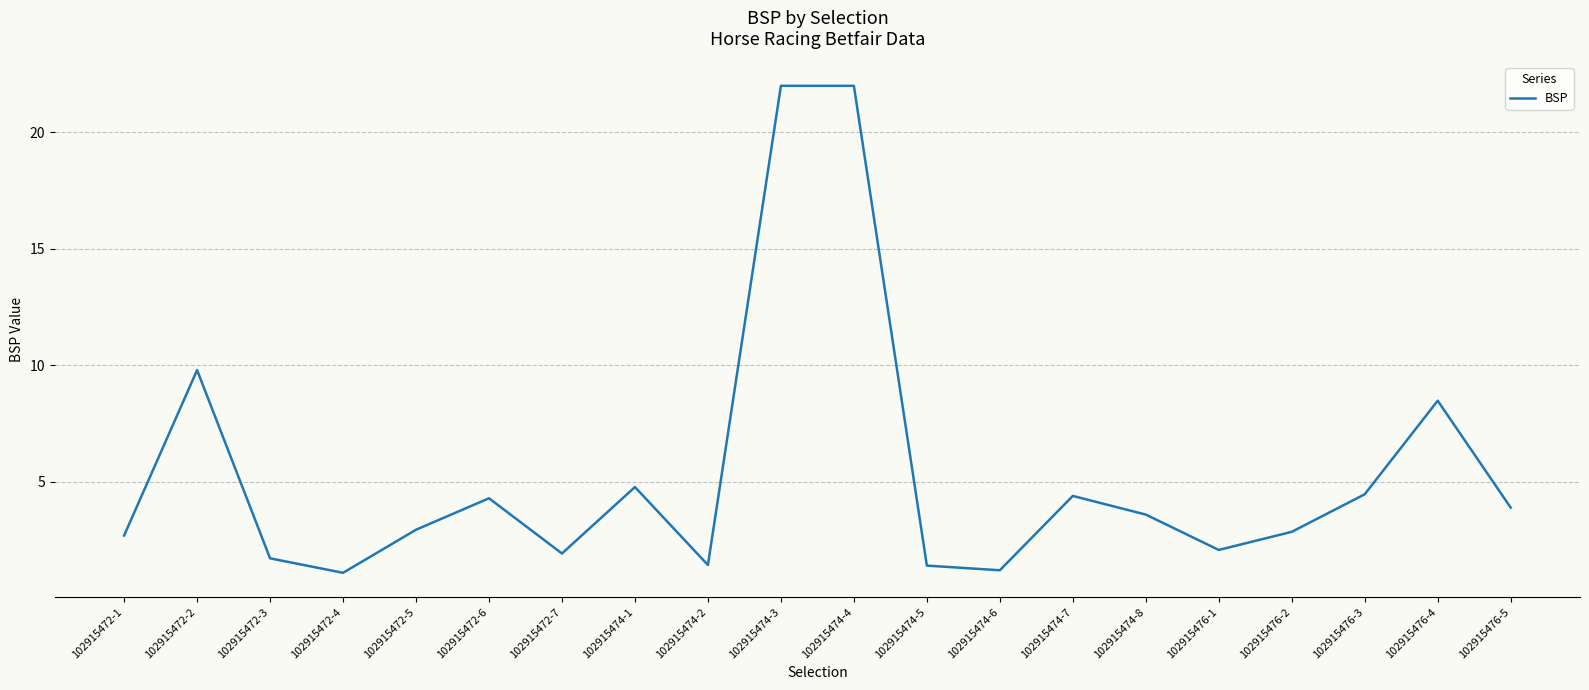

True or false: there are more than 1 points higher than both neighbors.

True